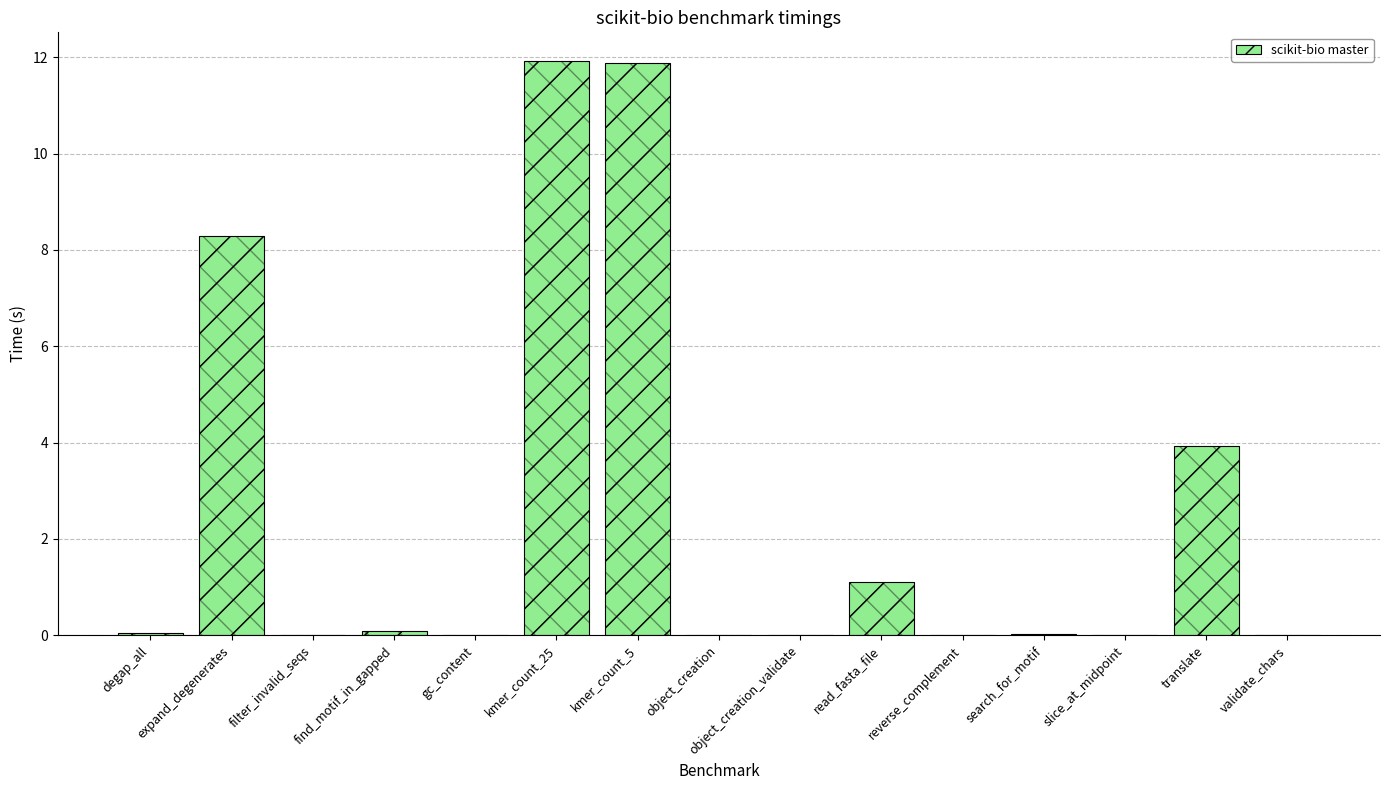

Reading left to right, what are all the values shown in this chart?

0.0	8.3	0.0	0.1	0.0	11.9	11.9	0.0	0.0	1.1	0.0	0.0	0.0	3.9	0.0